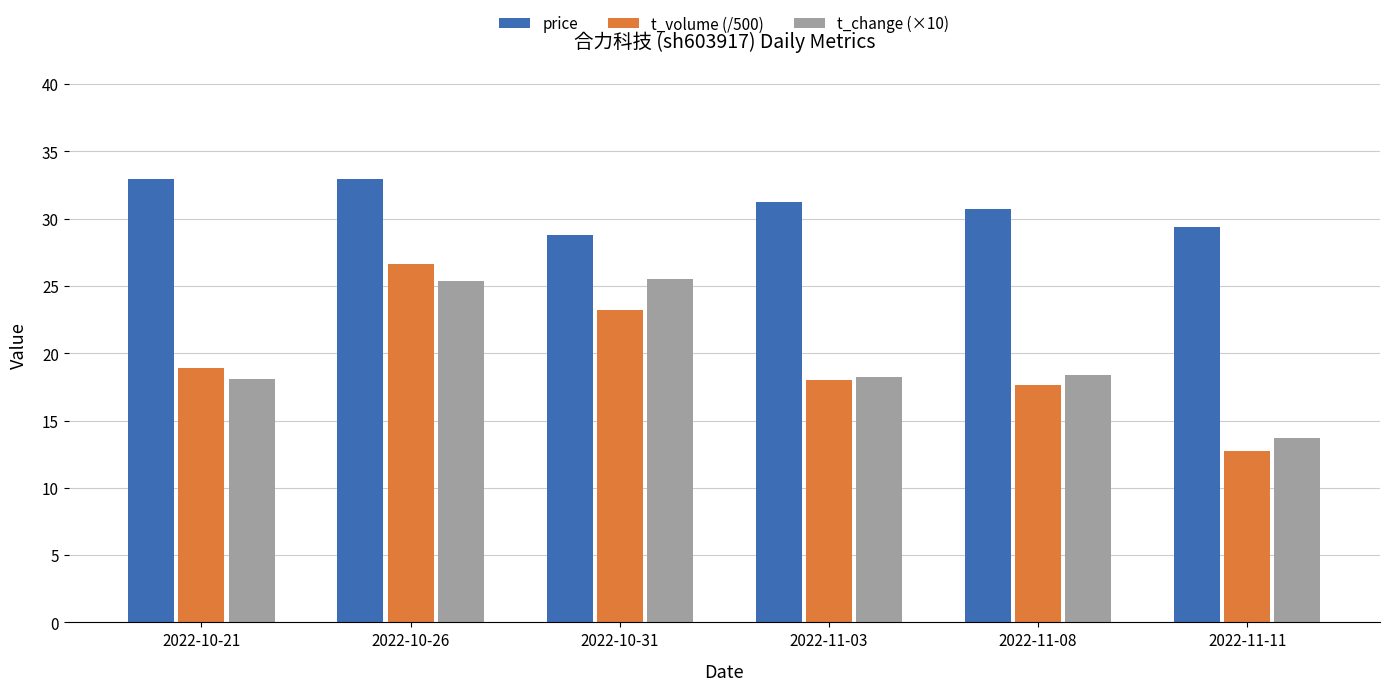

What value does the t_change (×10) series have at 2022-11-11?

13.7